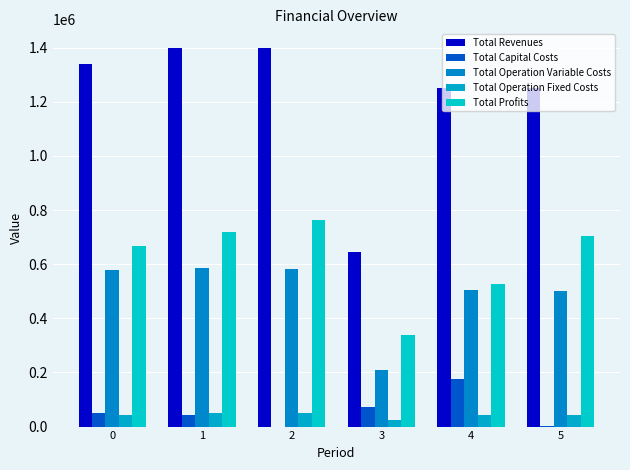

At which category is the sum across all series the highest?

2